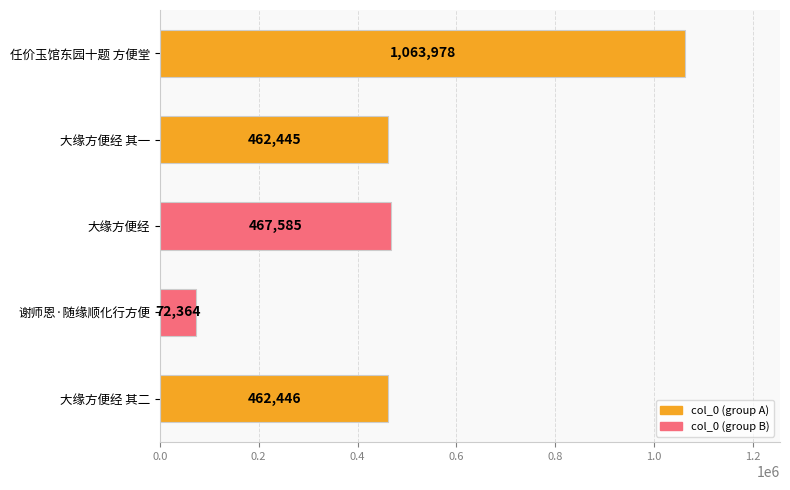

Are the bars grouped side by side (vs. stacked)?

No